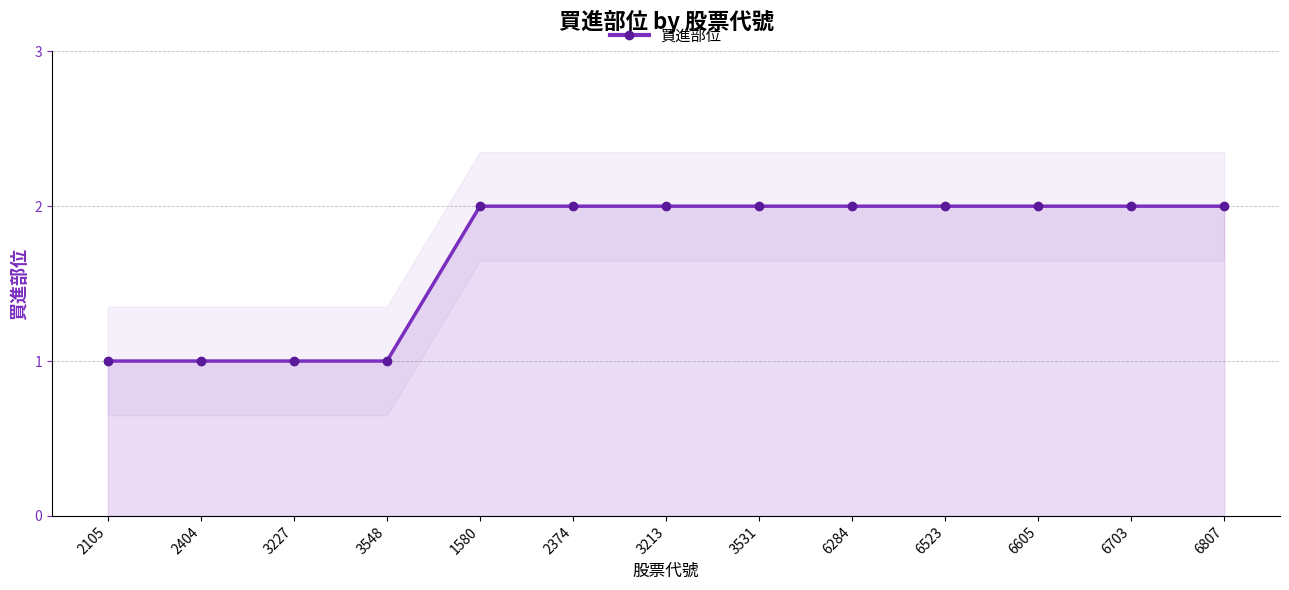

What is the change in value from 3227 to 6703?

+1